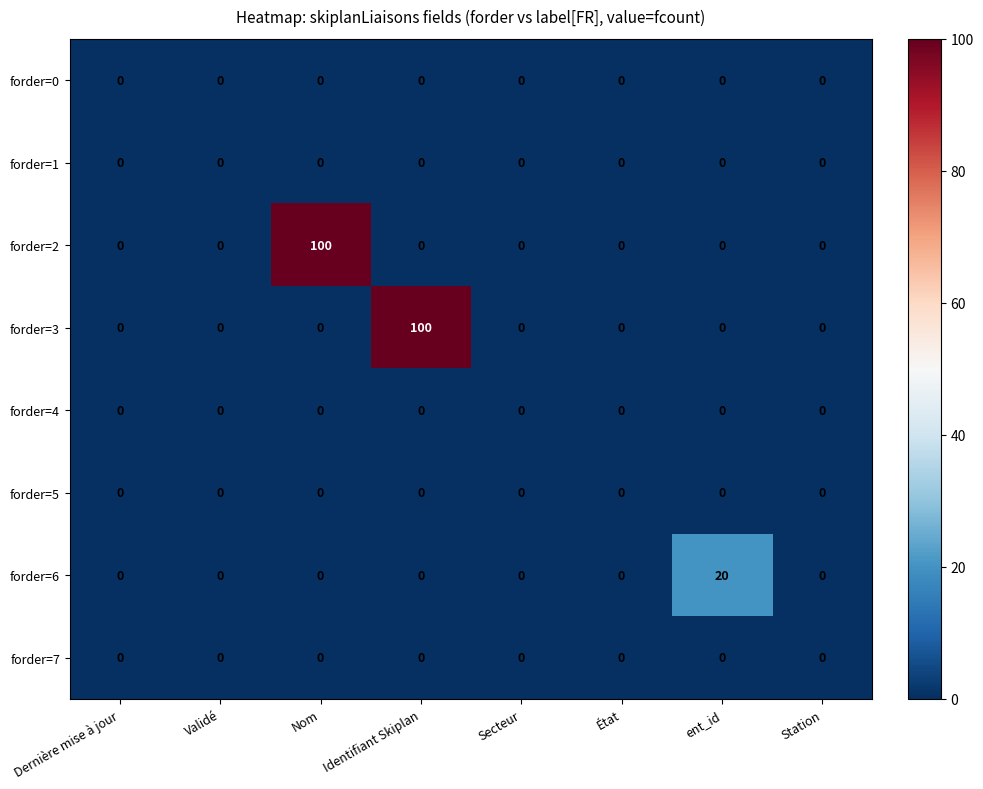

Between Dernière mise à jour and ent_id, which series saw the biggest shift?

forder=6